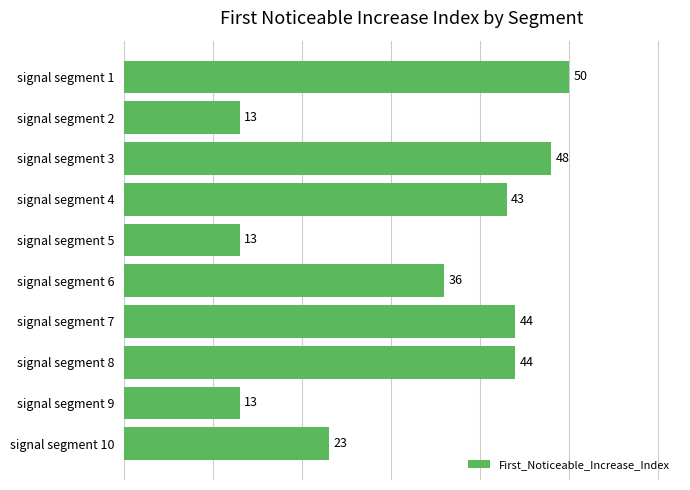

Which has a higher value, signal segment 9 or signal segment 6?

signal segment 6